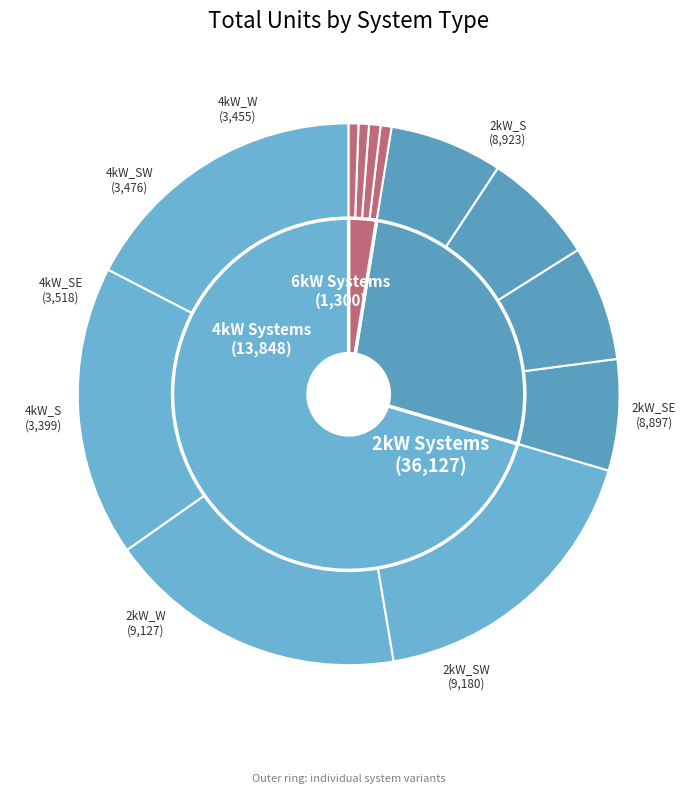

To the nearest percent, what percentage of the pie is 4kW_W?

7%